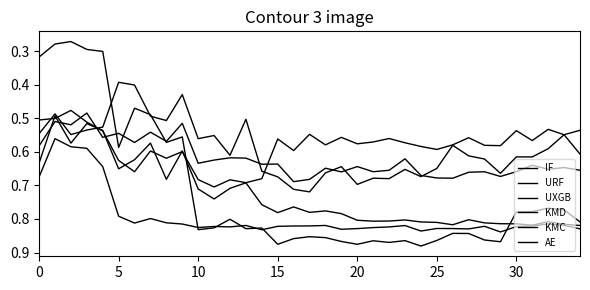

Which series has the largest range (max minus min)?

AE